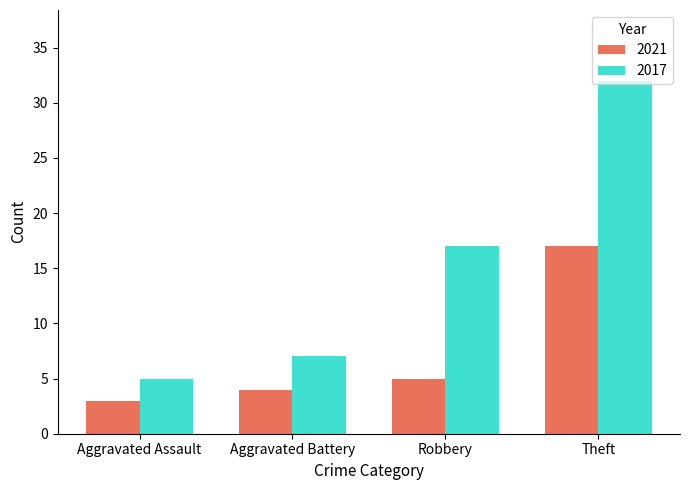

Which series changed the most between Aggravated Assault and Theft?

2017